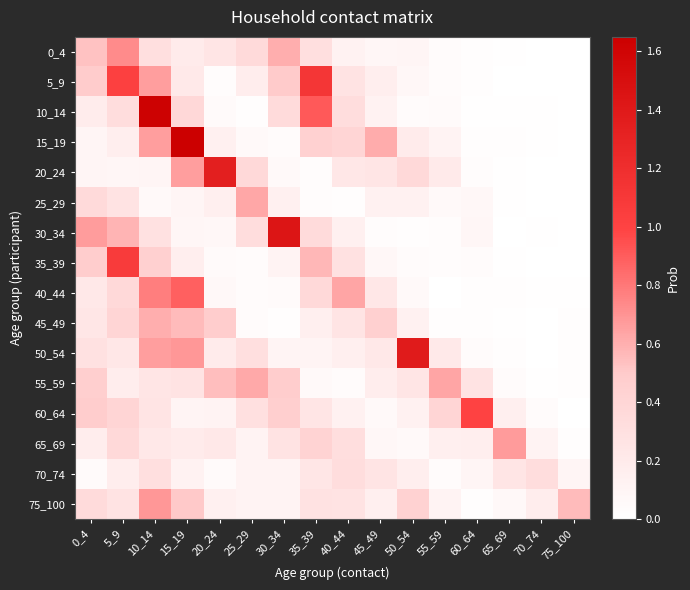

What is the difference between the highest and lowest values at 55_59?

0.6